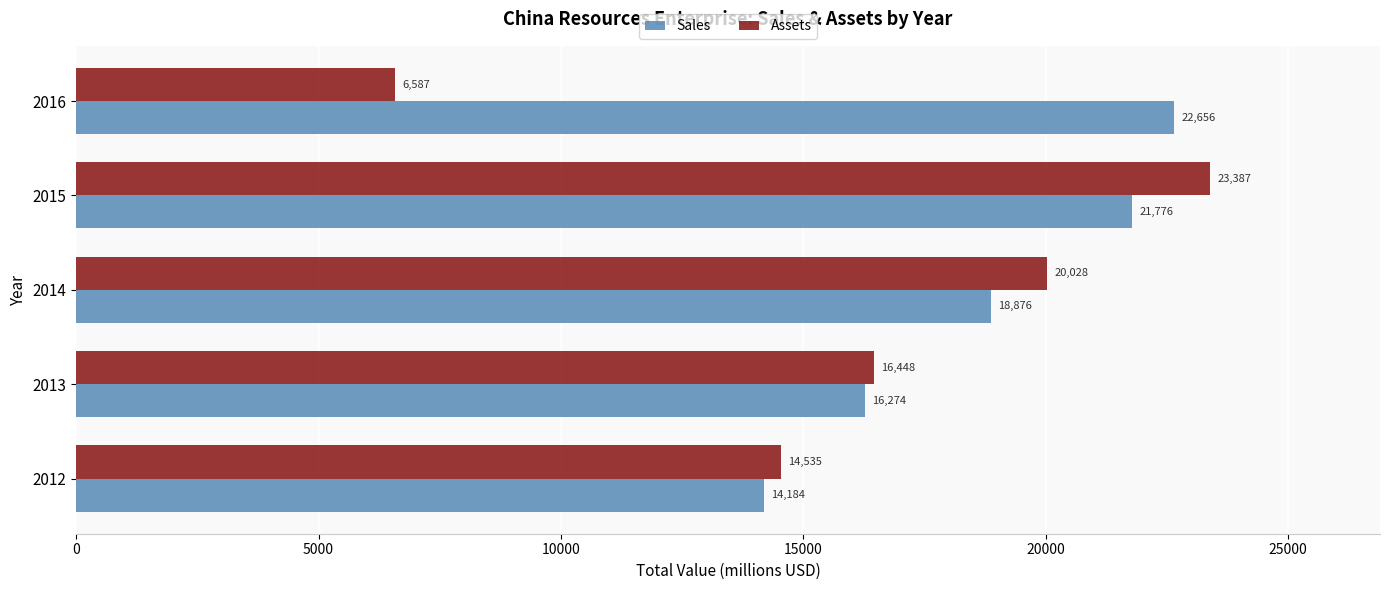

What is the difference between the maximum and minimum values in the Assets series?

16800